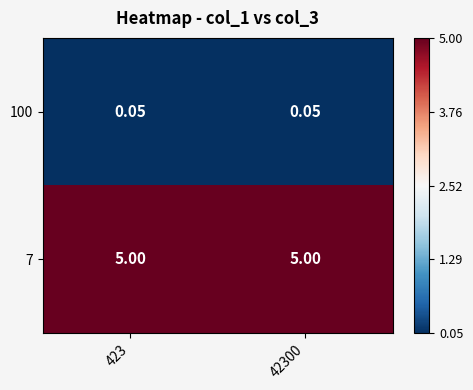

At 423, list the series in order from smallest to largest.

100, 7